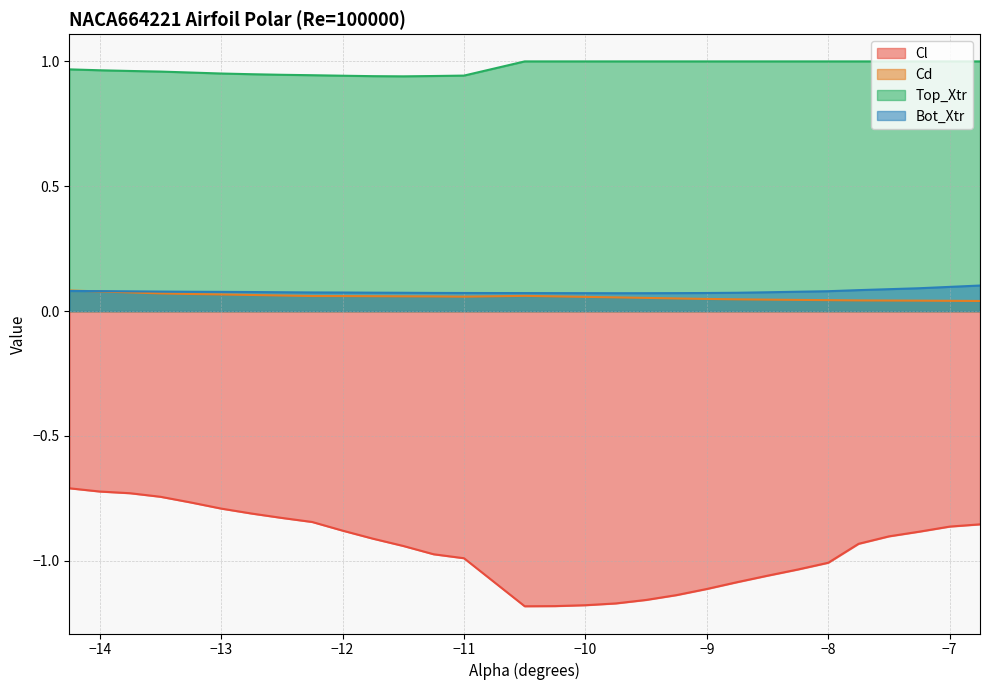

True or false: Bot_Xtr and Cd intersect in this chart.

True